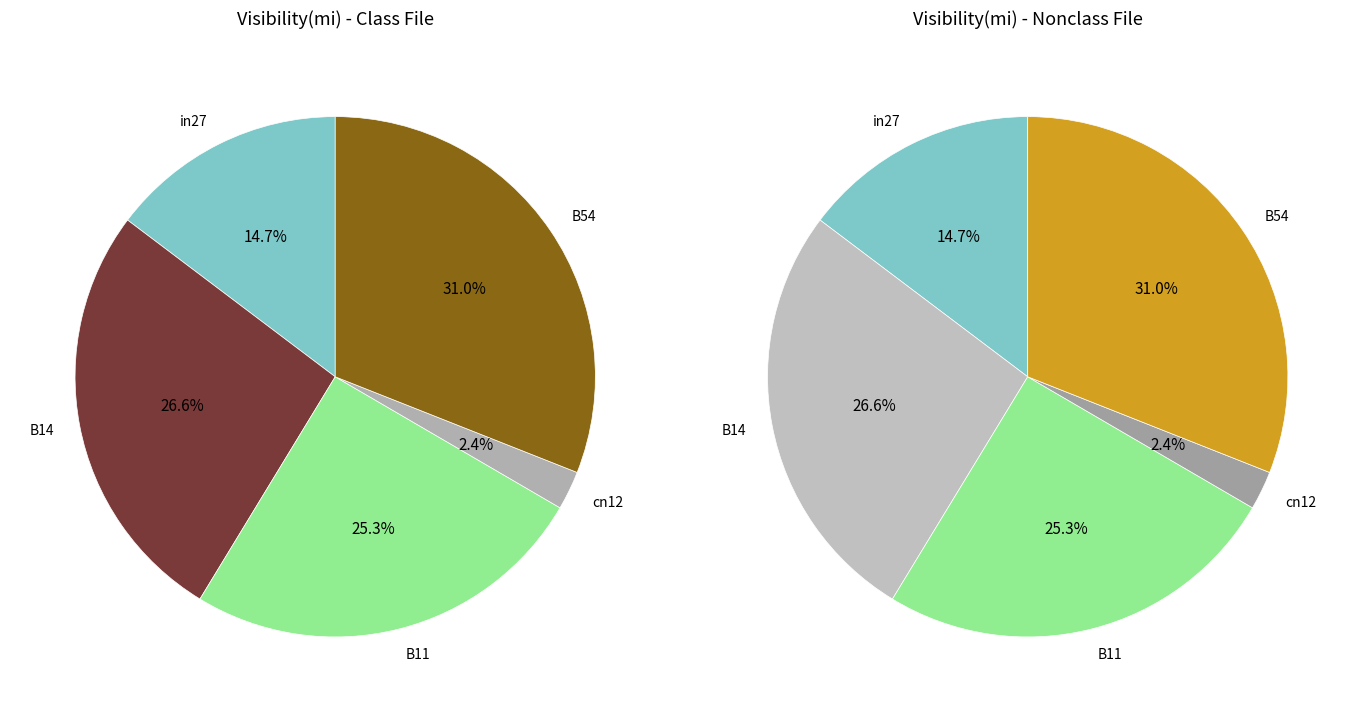

To the nearest percent, what is the difference between the largest and smallest slice percentages?

29%